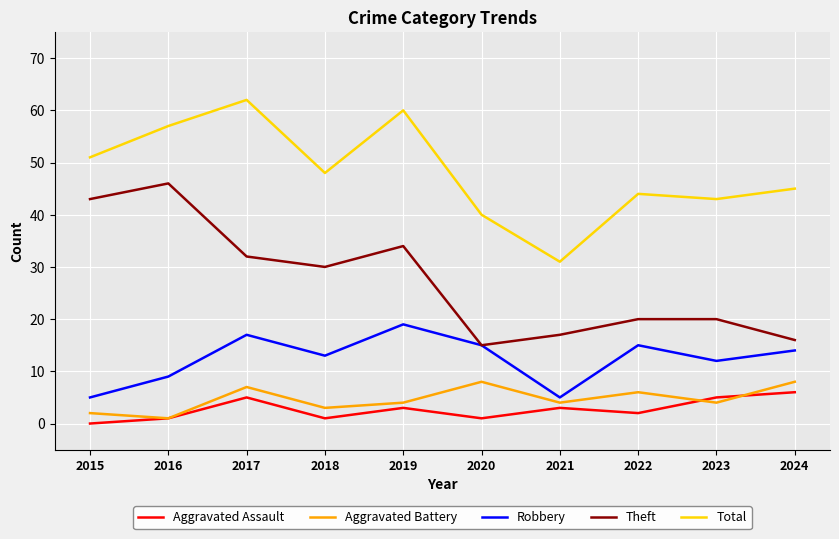

Which series has the largest total across all categories?

Total